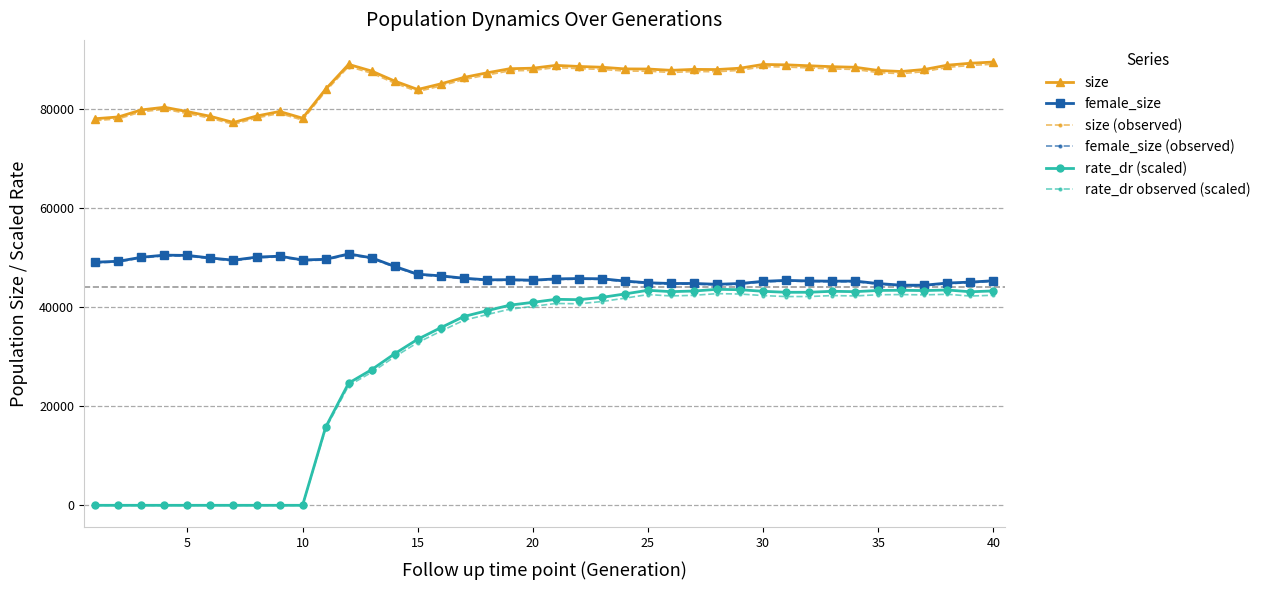

Which series has the widest spread of values?

rate_dr (scaled)